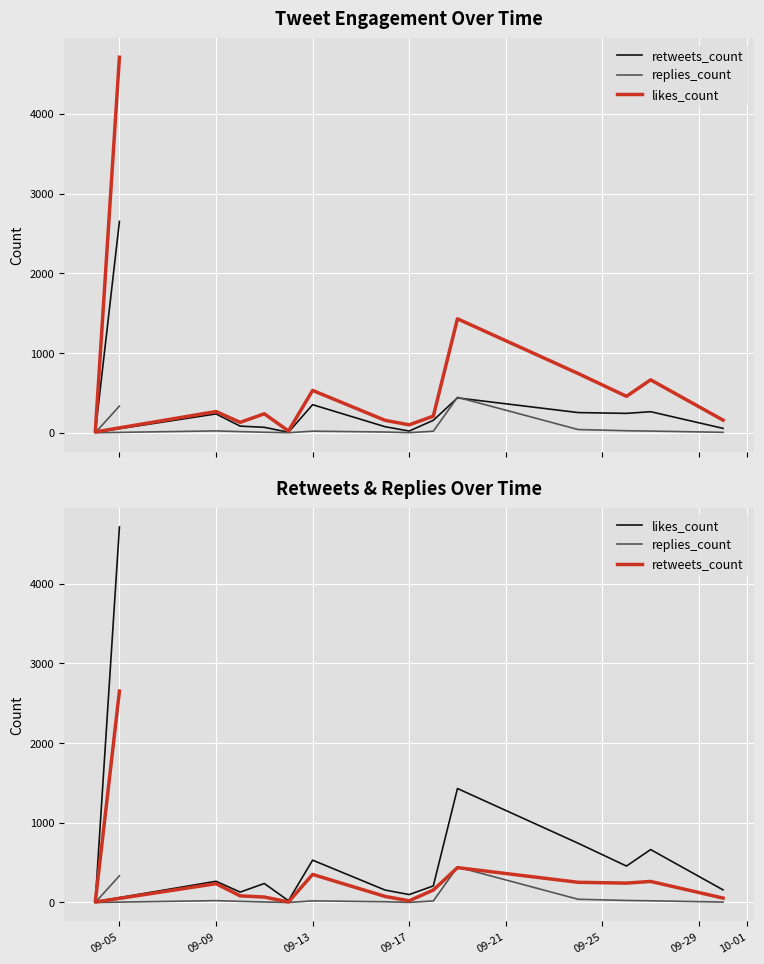

Reading left to right, extract all data points from this chart.

retweets_count: 2653	5	236	83	68	6	352	76	21	156	437	253	243	264	55
replies_count: 335	0	23	14	6	0	20	9	1	19	445	40	25	21	5
likes_count: 4713	10	266	130	238	22	531	156	99	208	1430	743	457	664	158